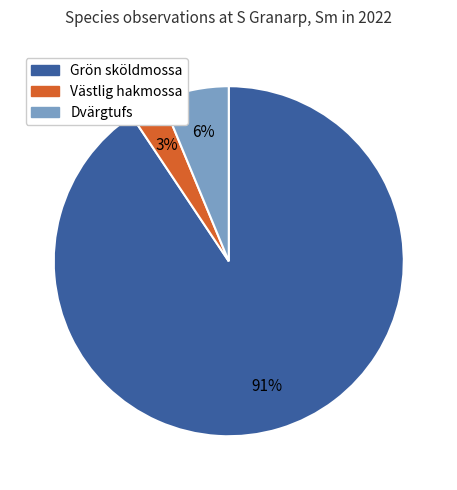

To the nearest percent, what portion does Västlig hakmossa represent?

3%